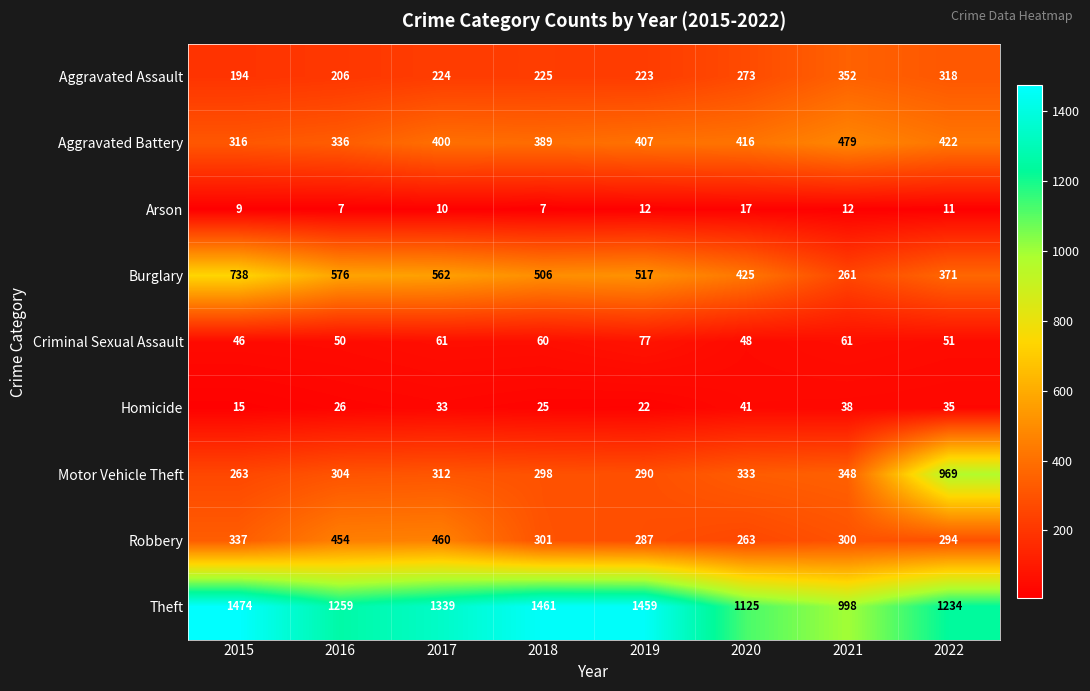

True or false: Motor Vehicle Theft has a value of 333 at 2020.

True